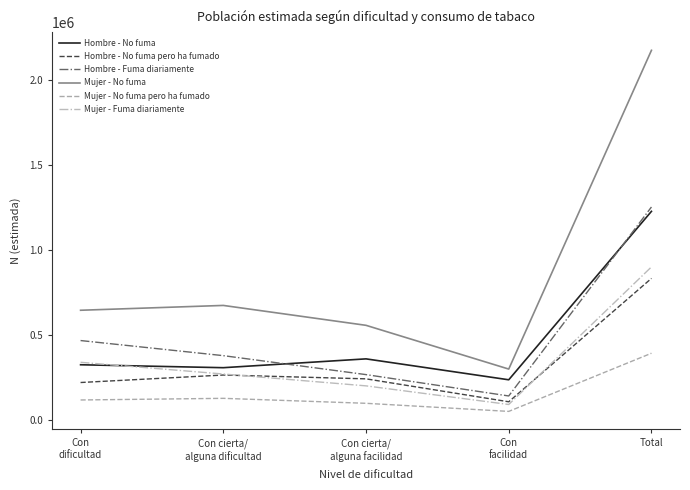

What is the average value of the Mujer - Fuma diariamente series?

360096